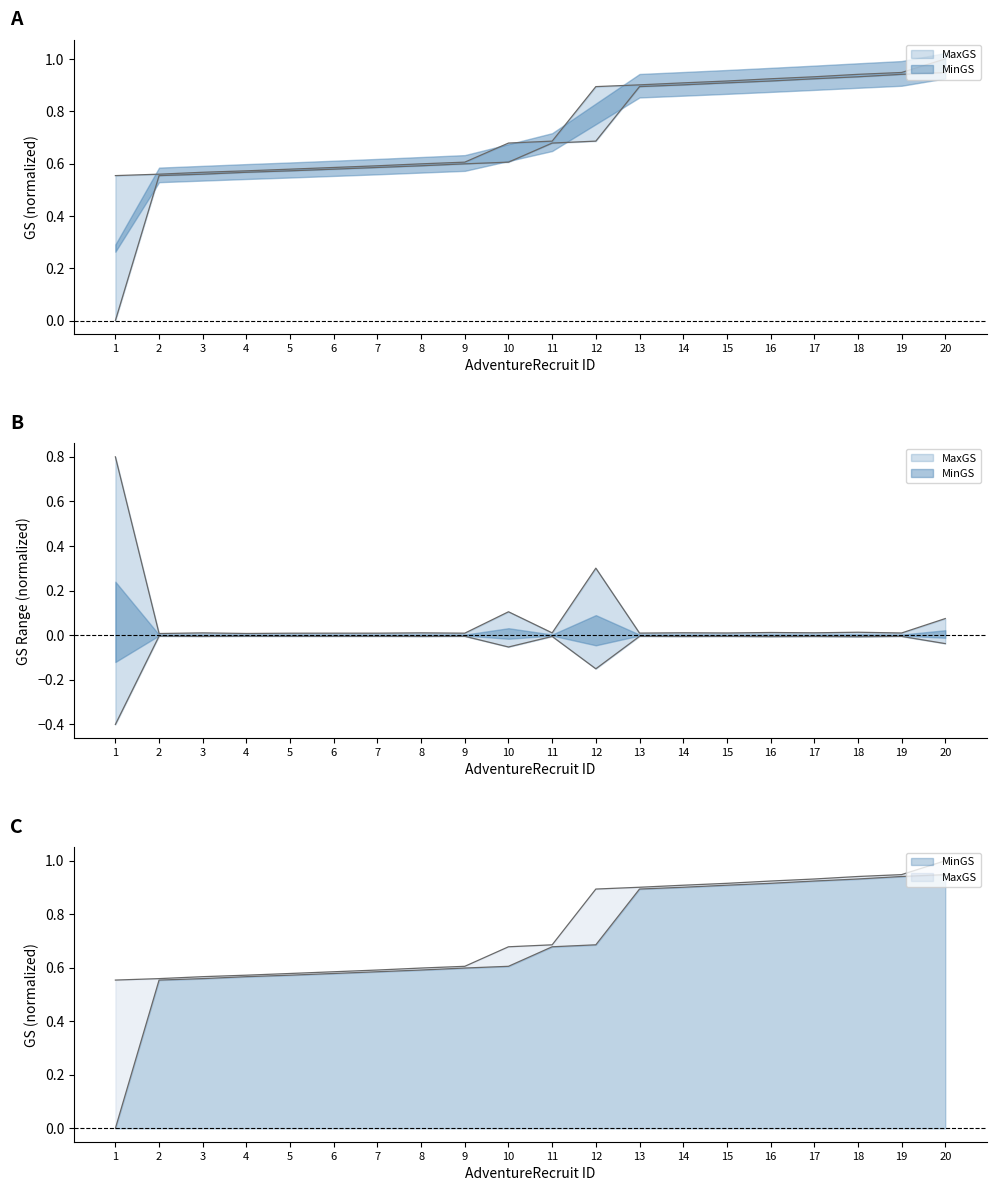

True or false: MaxGS has more than 0 interior local peaks.

False